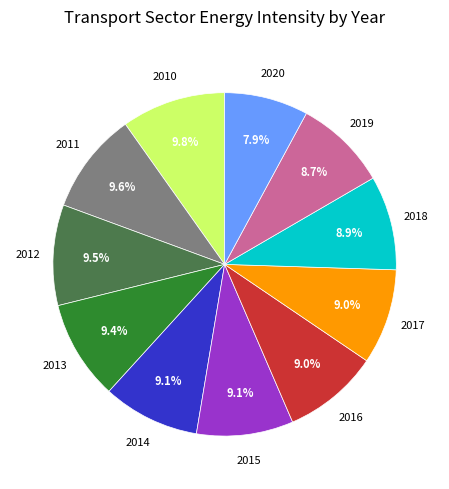

Does any single category account for the majority?

No